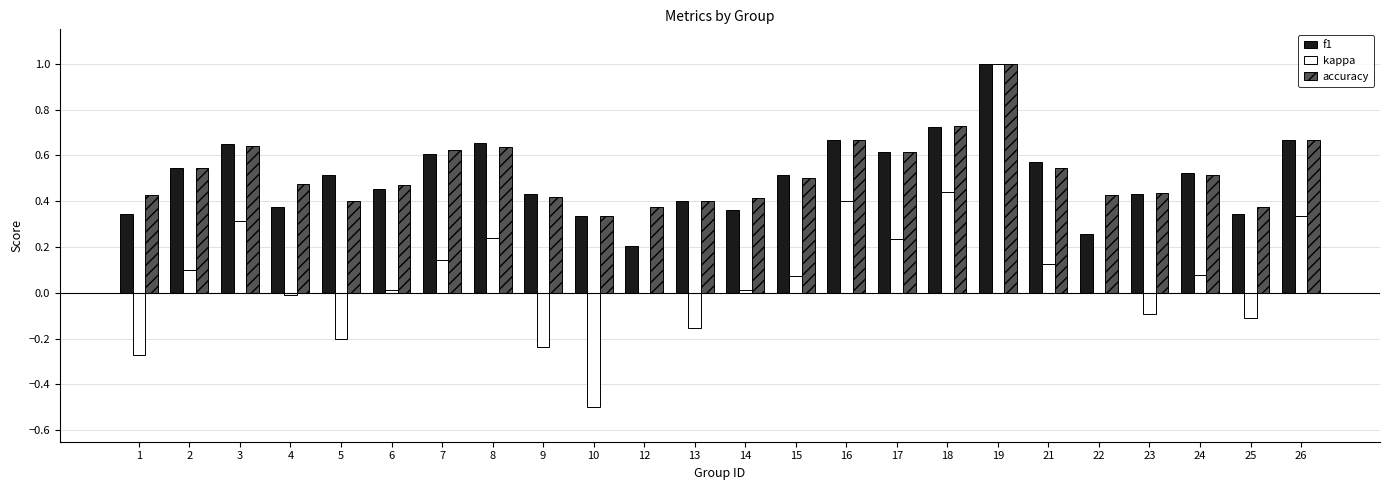

Is it true that accuracy equals 0.2 at 10?

False